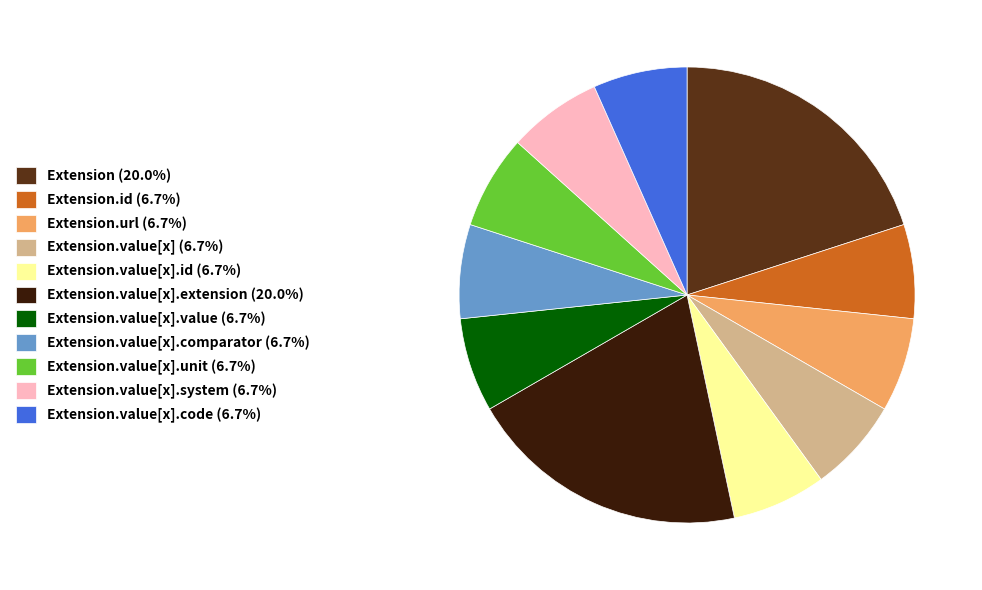

Do Extension.id (6.7%) and Extension.value[x].extension (20.0%) together represent more than half of the pie?

No